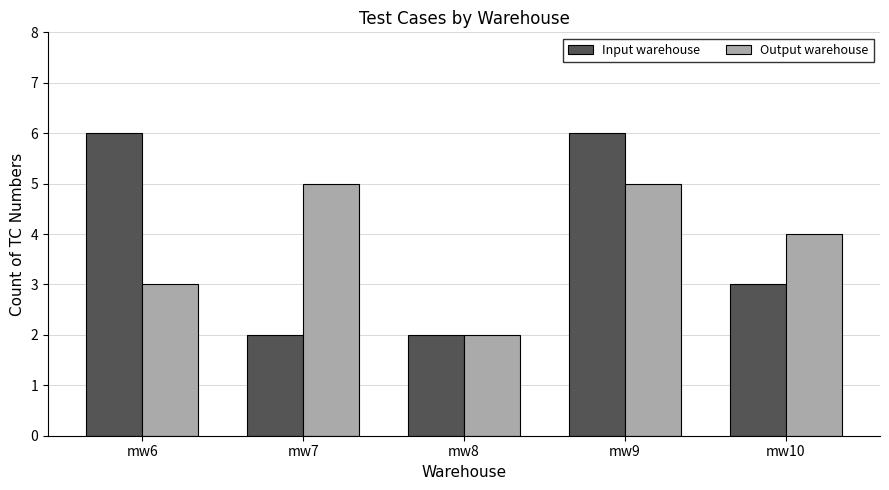

Reading right to left, what are all the values shown in this chart?

Input warehouse: 3	6	2	2	6
Output warehouse: 4	5	2	5	3